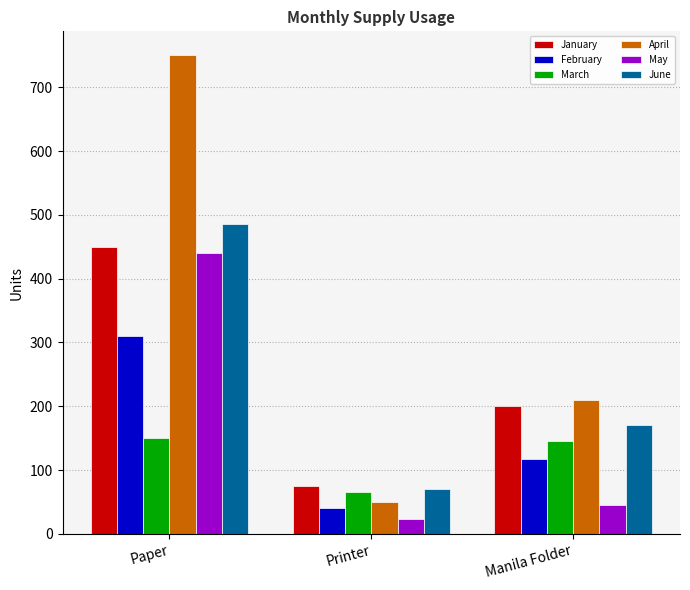

Count the number of data series in this chart.

6